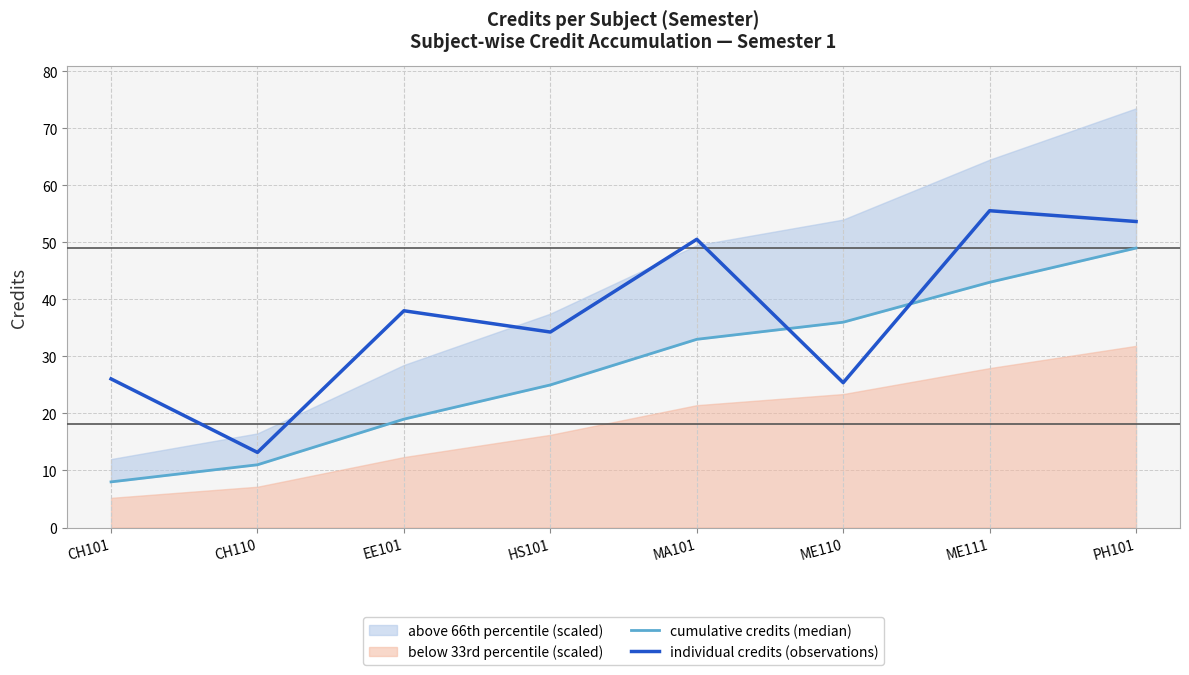

What is the label of the 2nd point from the right?

ME111